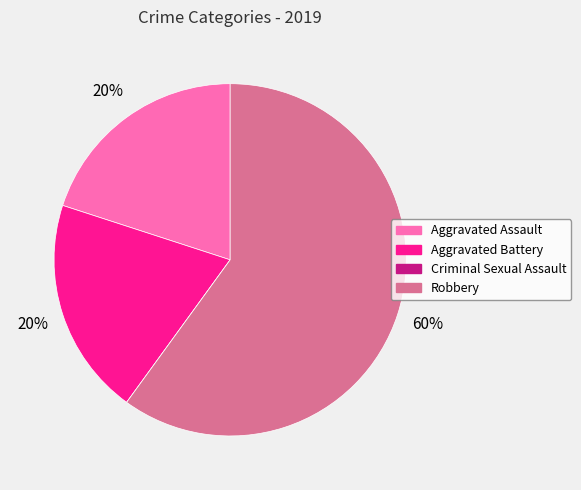

Which category has the biggest portion of the pie?

Robbery